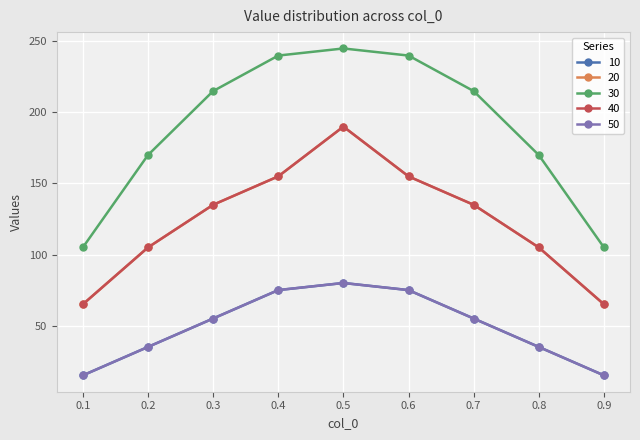

What is the lowest value of the 10 series?

15